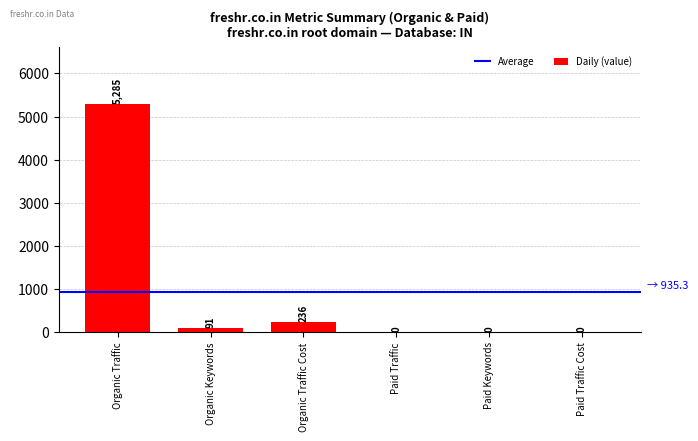

What is the change in value from Organic Traffic to Paid Keywords?

-5285